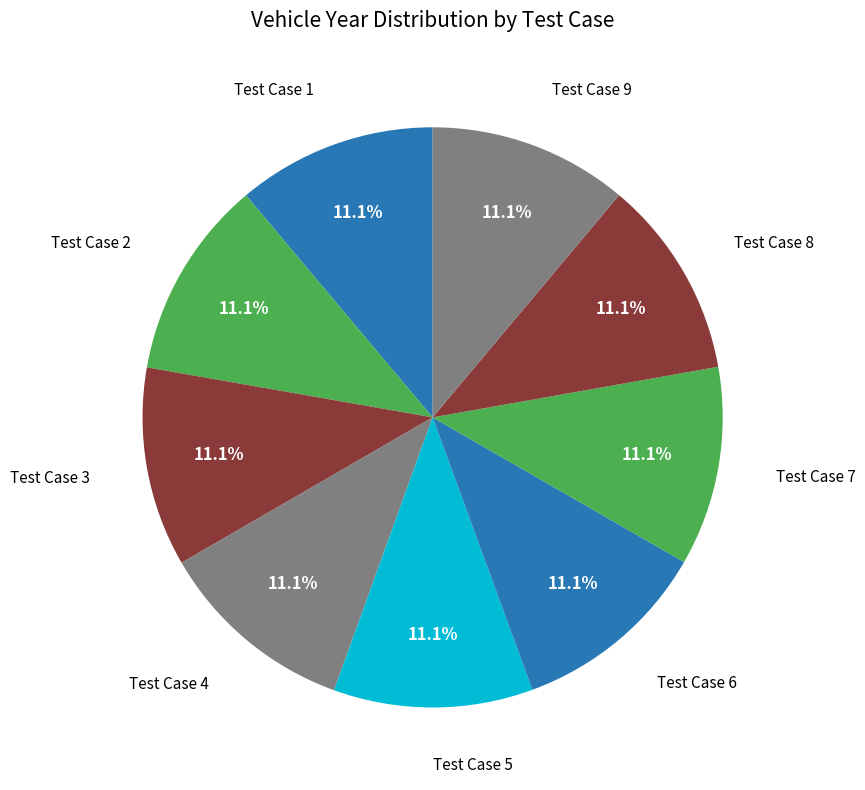

Is there any slice that represents more than half of the pie?

No